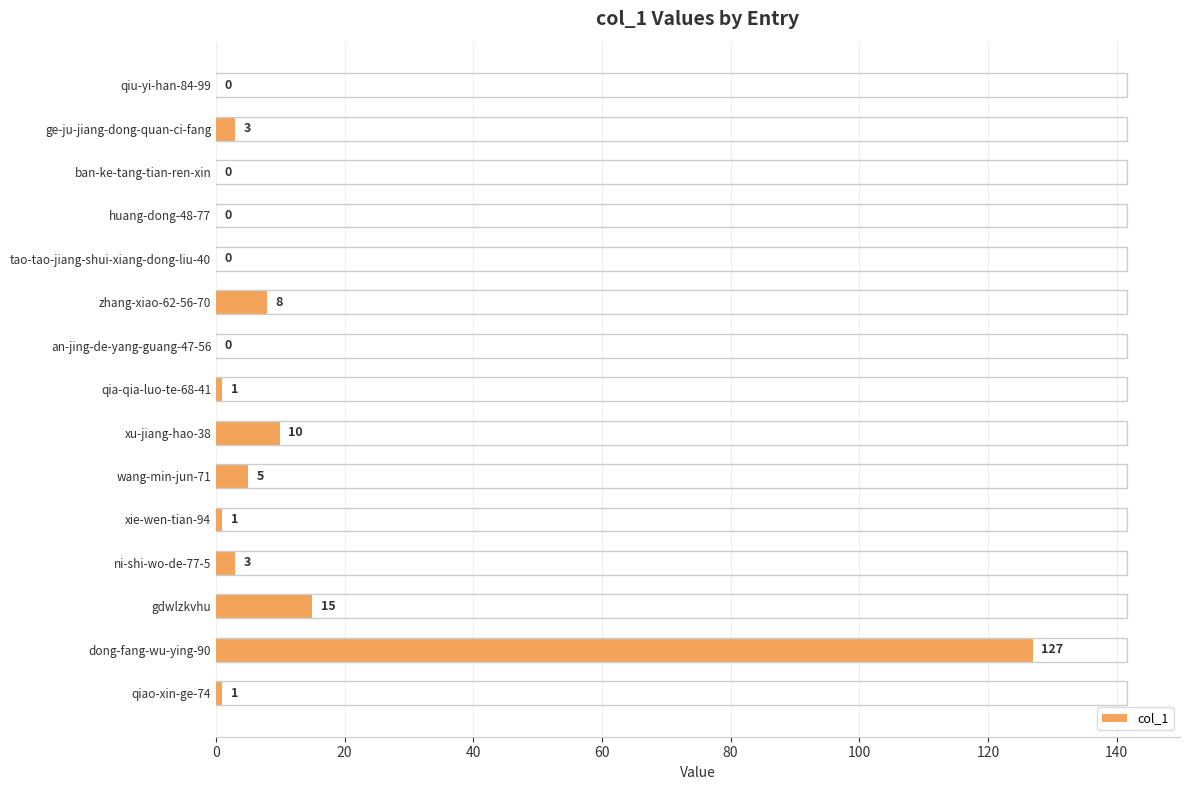

What is the sum of all values?

174